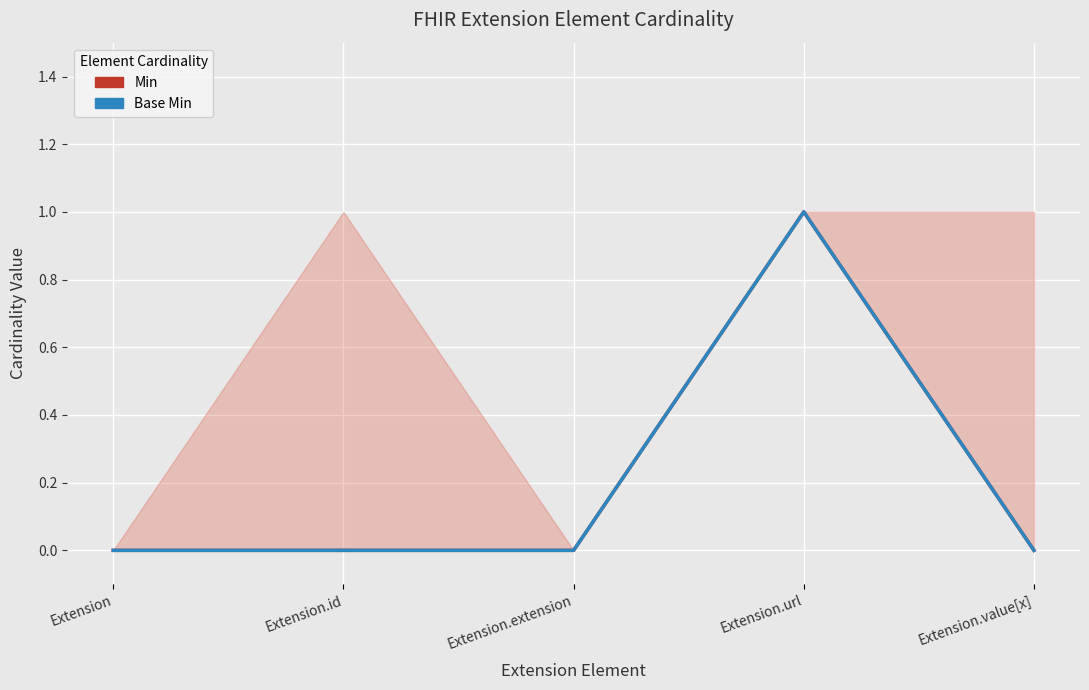

True or false: Min has a value of 0 at Extension.id.

True